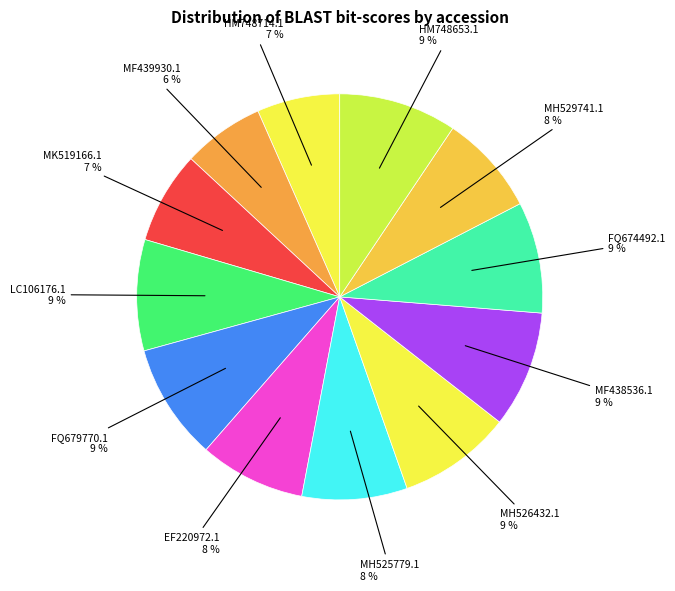

How many slices are in this pie chart?

12